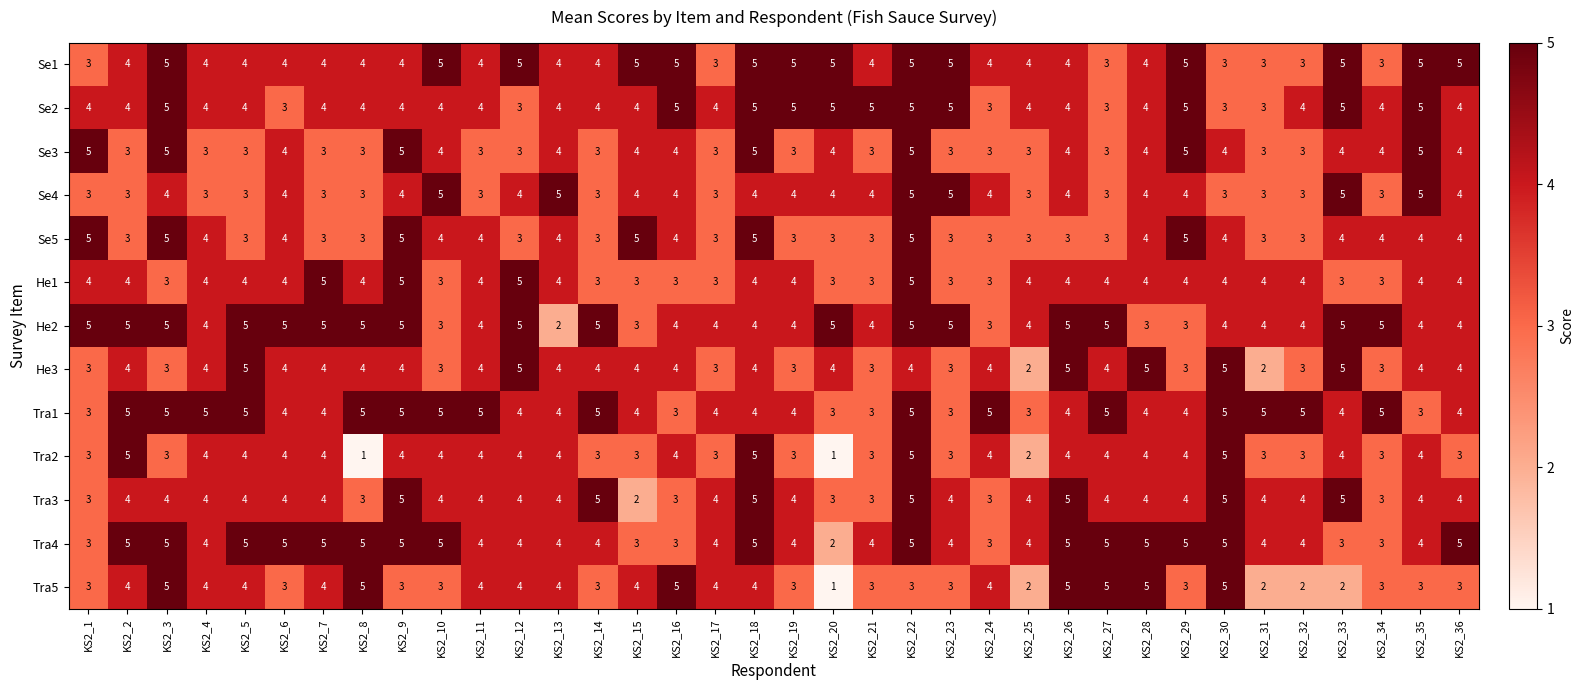

What is the greatest value displayed?

5